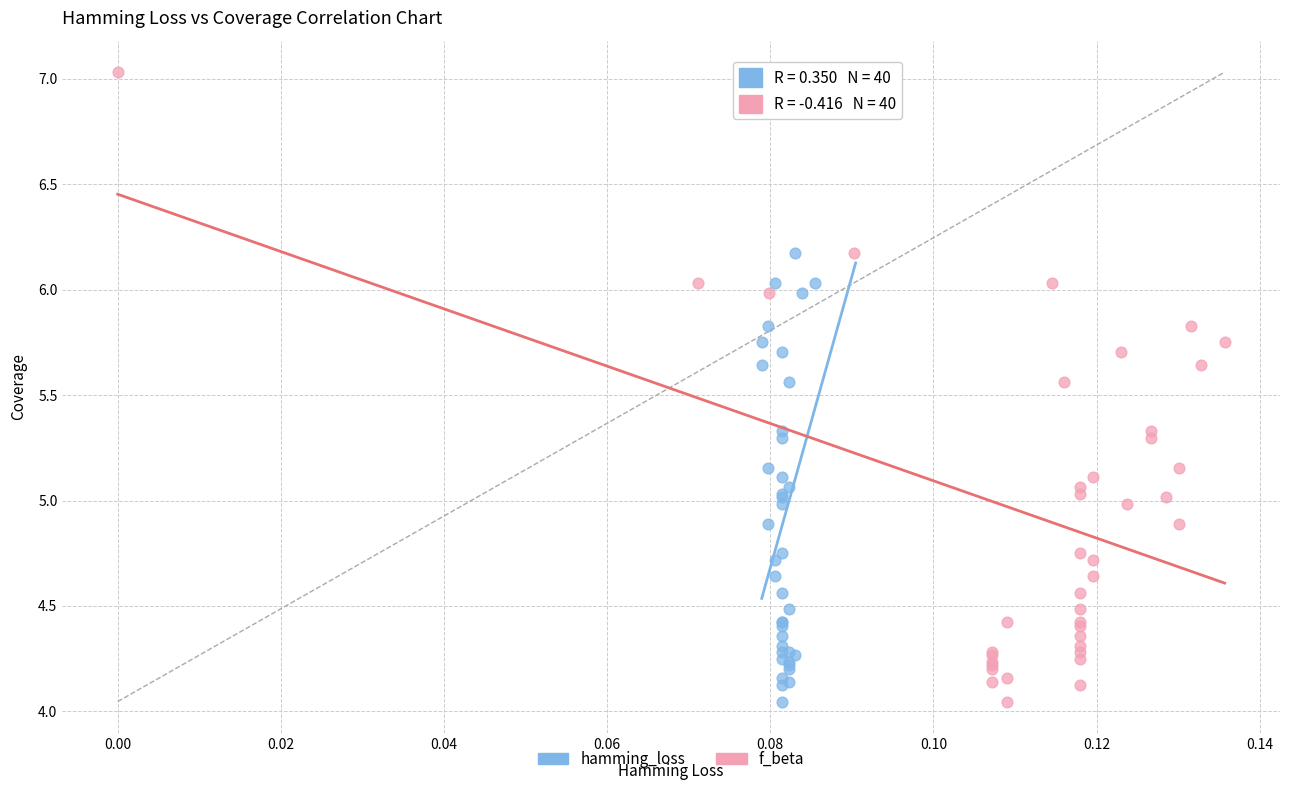

What are all the series names shown in the legend?

hamming_loss, f_beta